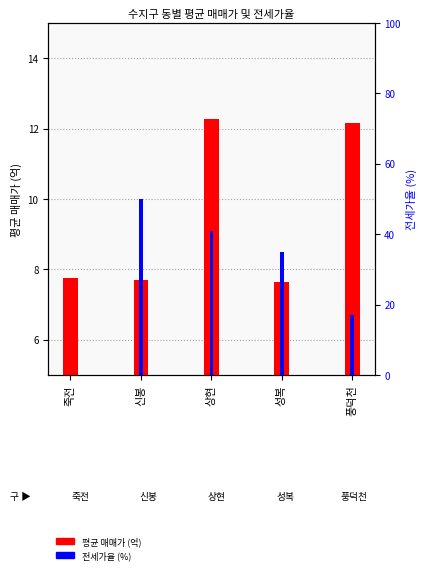

How many 전세가율 (%) values are between 17 and 41?

3